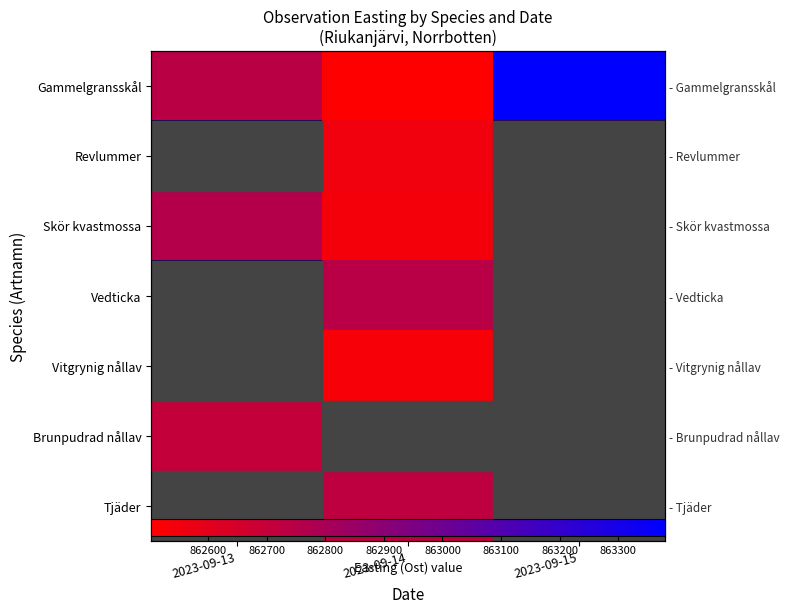

Count the number of categories in the chart.

3